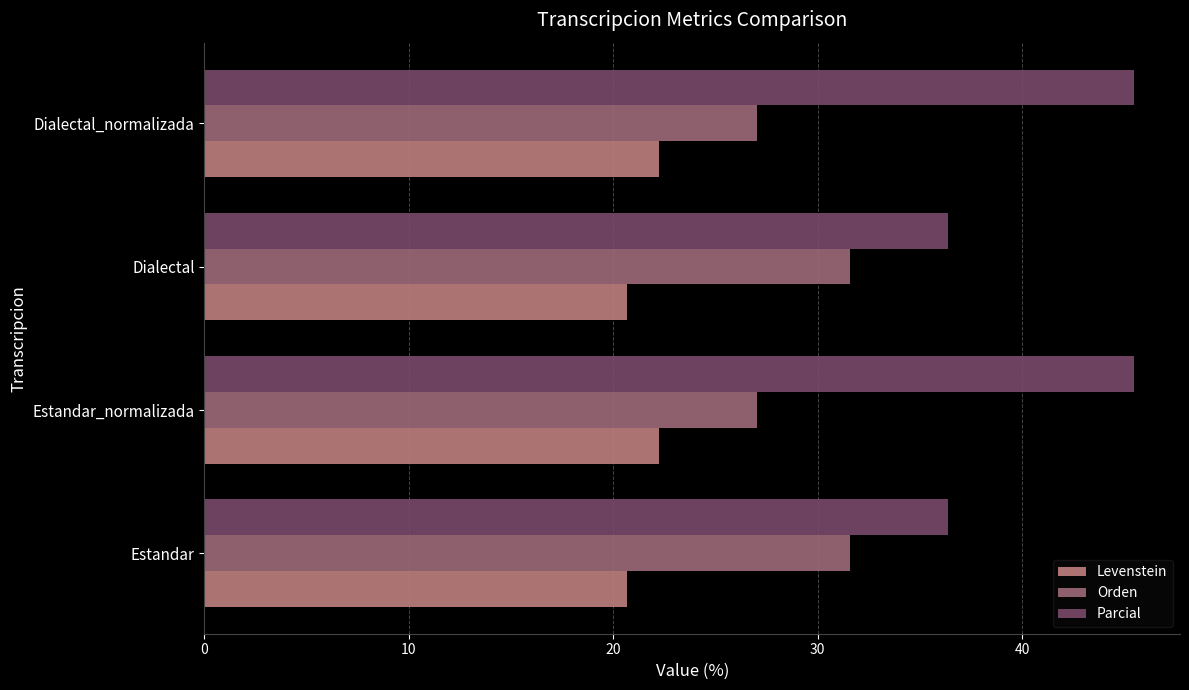

Which series has the largest total across all categories?

Parcial